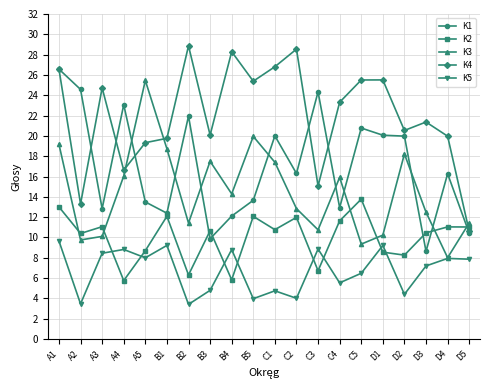

What position from the right is A2?

19